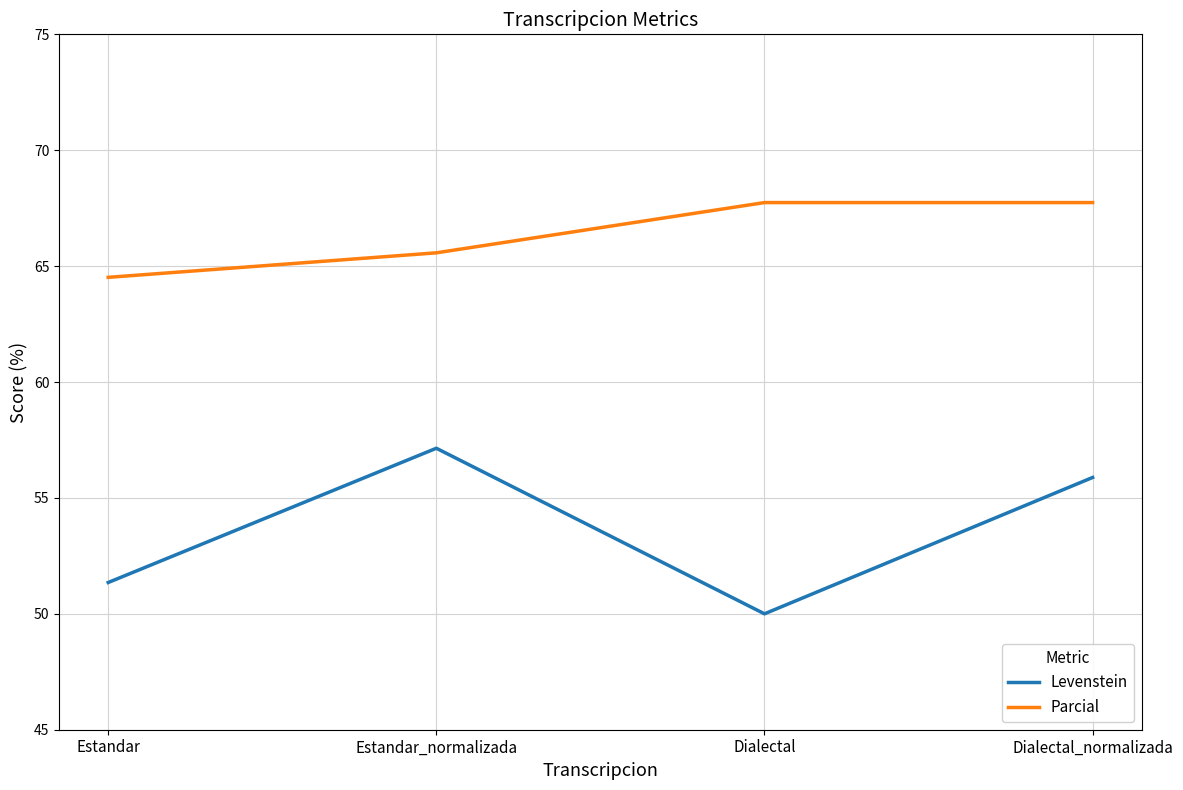

Reading left to right, extract all data points from this chart.

Levenstein: Estandar=51.4	Estandar_normalizada=57.1	Dialectal=50.0	Dialectal_normalizada=55.9
Parcial: Estandar=64.5	Estandar_normalizada=65.6	Dialectal=67.7	Dialectal_normalizada=67.7